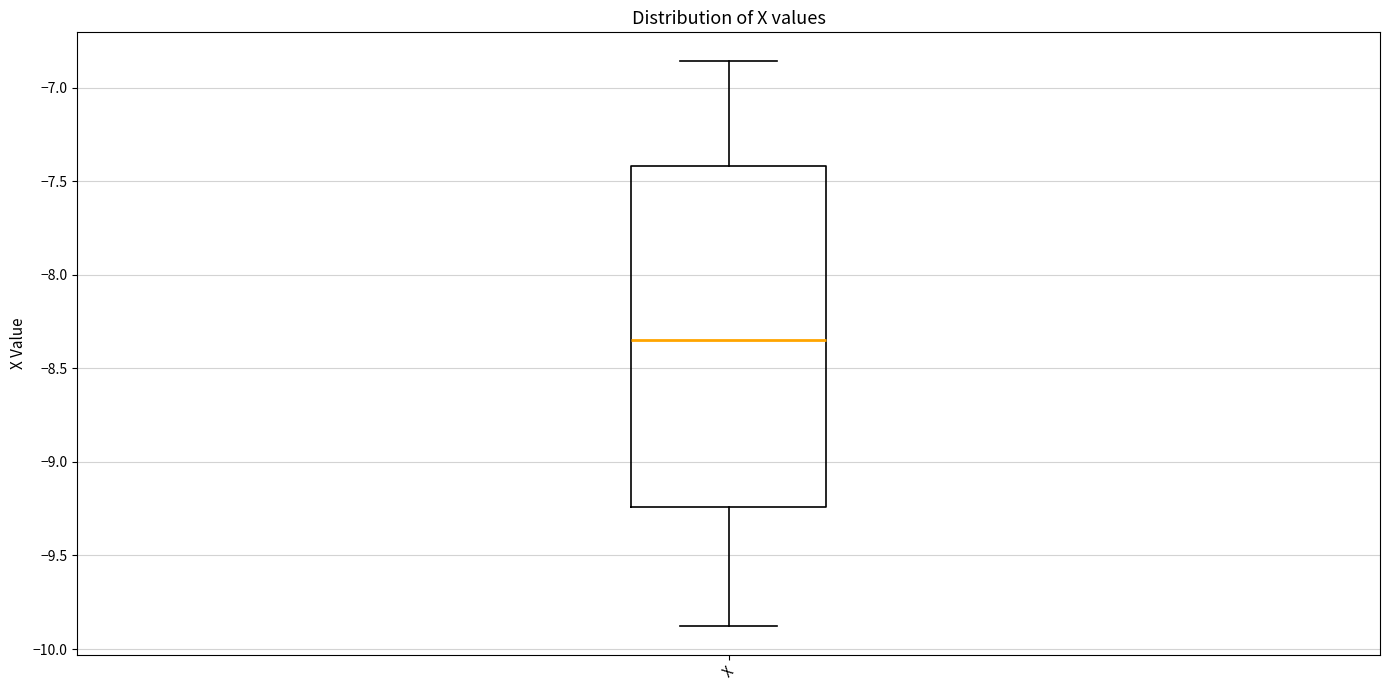

Where does the lower whisker of the box for X end on the y-axis? The values are not printed on the chart, so give them approximately, as read against the axis.

-9.90